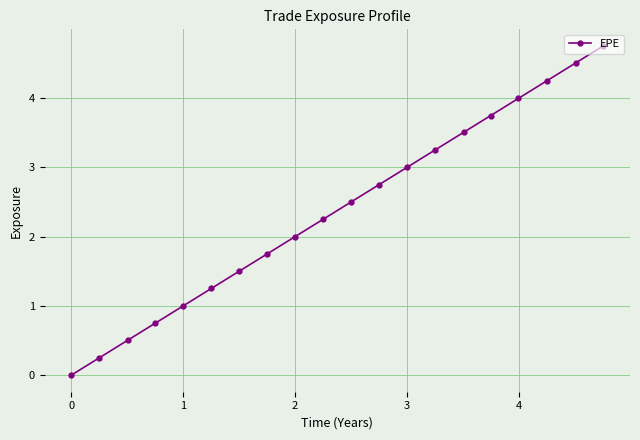

What is the greatest value displayed?

4.8